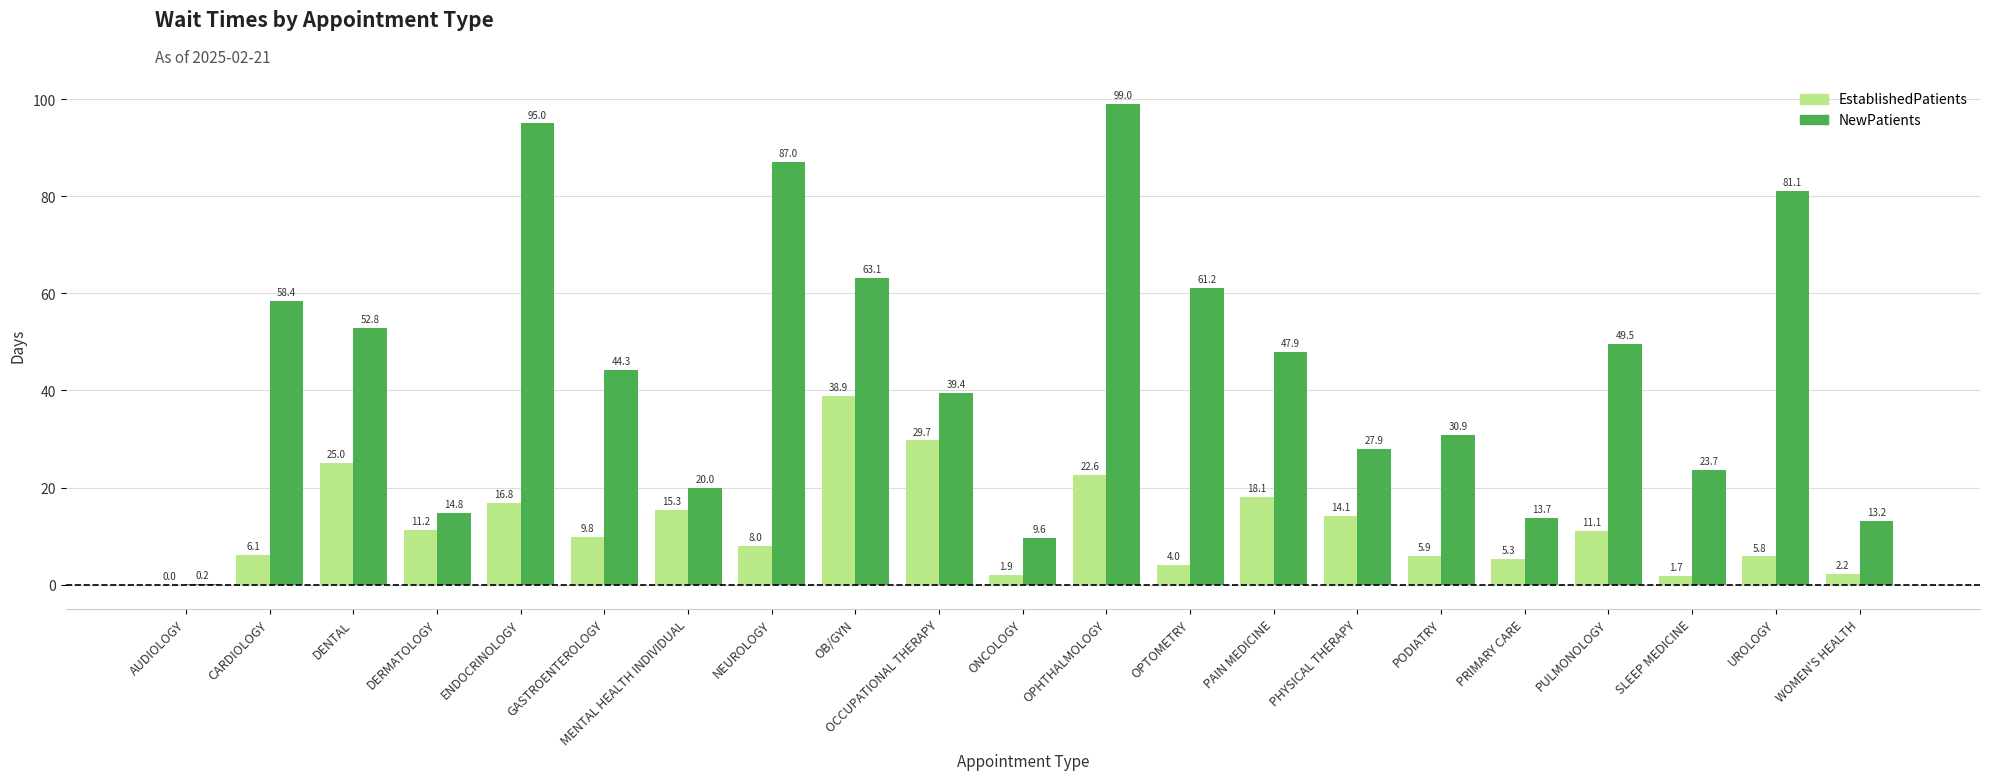

True or false: NewPatients has a value of 75.6 at PULMONOLOGY.

False